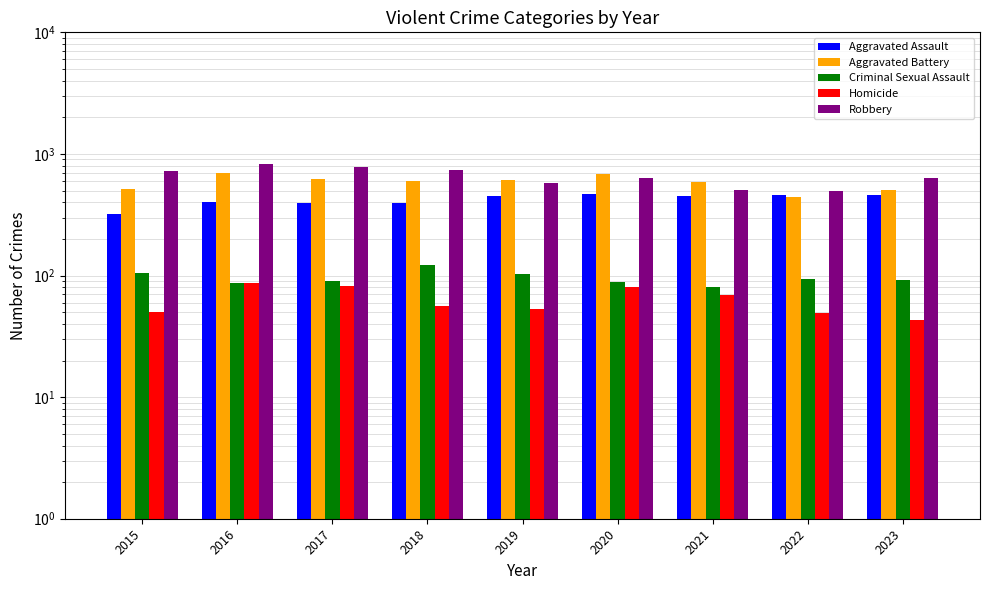

What is the difference between the second highest and minimum values in the Homicide series?

39